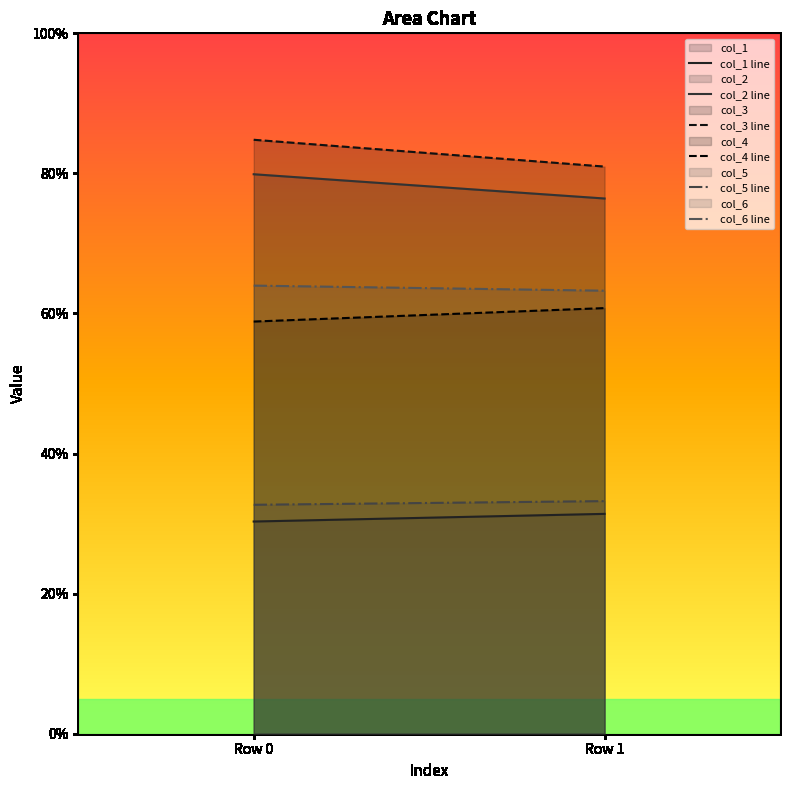

How many data points in col_1 line are less than 31?

1